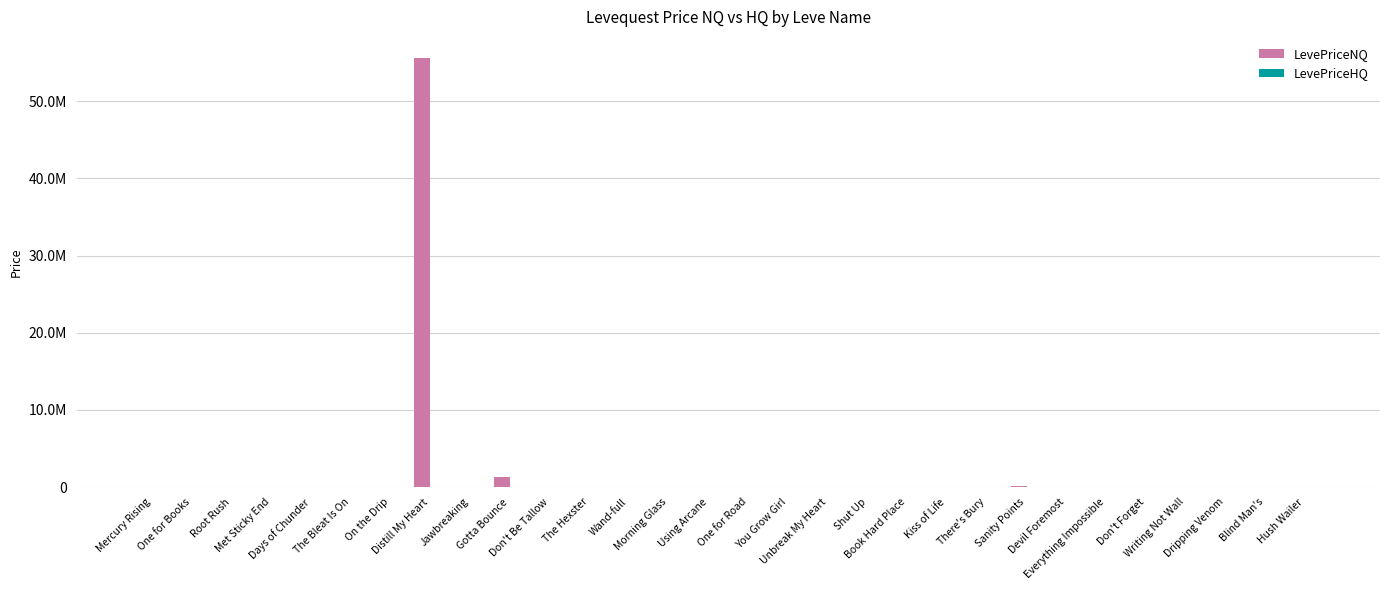

Reading right to left, what are all the values shown in this chart?

LevePriceNQ: Hush Wailer=6000.0	Blind Man's=2998.5	Dripping Venom=0.0	Writing Not Wall=509.1	Don't Forget=0.0	Everything Impossible=0.0	Devil Foremost=0.0	Sanity Points=150216.0	There's Bury=3496.0	Kiss of Life=0.0	Book Hard Place=3496.0	Shut Up=0.0	Unbreak My Heart=686.2	You Grow Girl=299.5	One for Road=3225.0	Using Arcane=2509.0	Morning Glass=2418.5	Wand-full=0.0	The Hexster=951.0	Don't Be Tallow=1555.0	Gotta Bounce=1338744.1	Jawbreaking=201.0	Distill My Heart=55555650.0	On the Drip=259.0	The Bleat Is On=0.0	Days of Chunder=80.2	Met Sticky End=279.8	Root Rush=105.4	One for Books=0.0	Mercury Rising=256.3
LevePriceHQ: Hush Wailer=0.0	Blind Man's=0.0	Dripping Venom=0.0	Writing Not Wall=1908.2	Don't Forget=12000.0	Everything Impossible=0.0	Devil Foremost=13500.0	Sanity Points=0.0	There's Bury=4000.0	Kiss of Life=0.0	Book Hard Place=4000.0	Shut Up=0.0	Unbreak My Heart=924.7	You Grow Girl=18749.5	One for Road=14998.2	Using Arcane=5000.0	Morning Glass=0.0	Wand-full=0.0	The Hexster=5000.0	Don't Be Tallow=0.0	Gotta Bounce=0.0	Jawbreaking=3600.0	Distill My Heart=1100.8	On the Drip=2737.5	The Bleat Is On=0.0	Days of Chunder=0.0	Met Sticky End=0.0	Root Rush=1325.0	One for Books=50999.5	Mercury Rising=1473.2